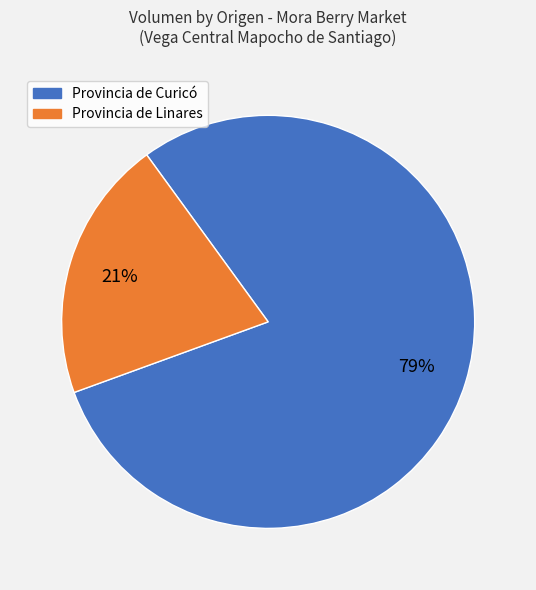

What is the largest slice in the pie chart?

Provincia de Curicó